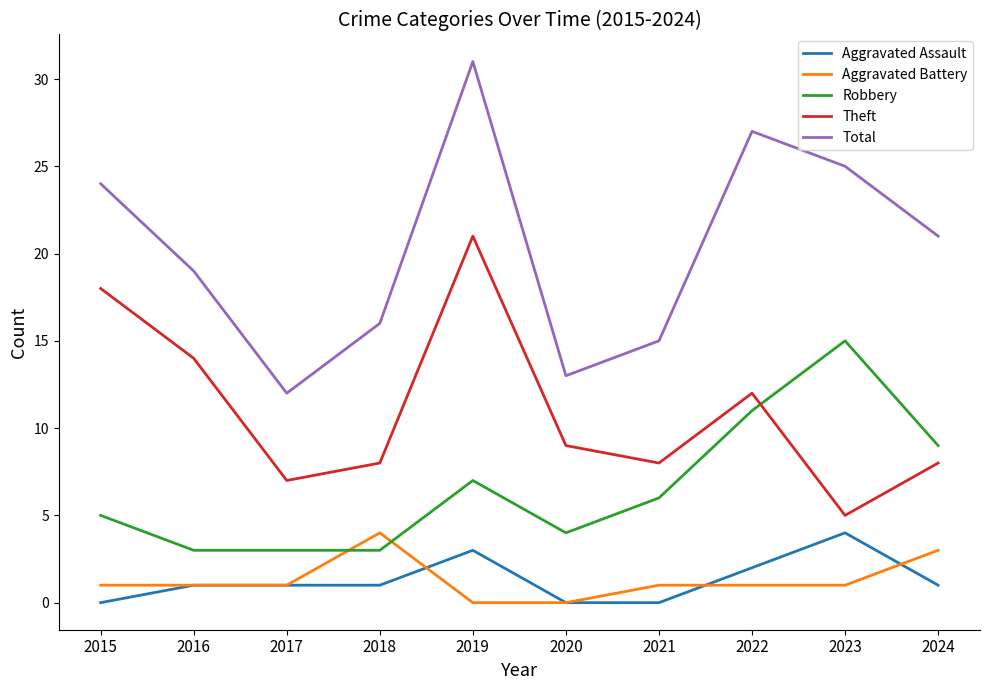

At which category is the sum across all series the highest?

2019